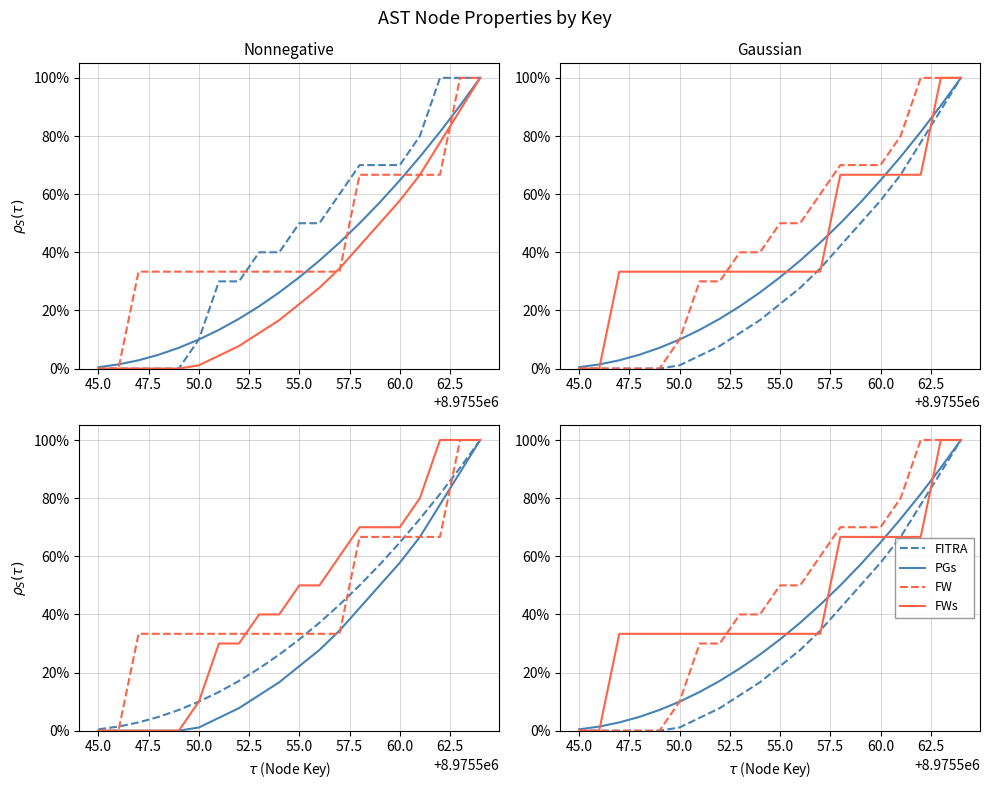

What is the difference between the highest and lowest values at 55.0?

27.8